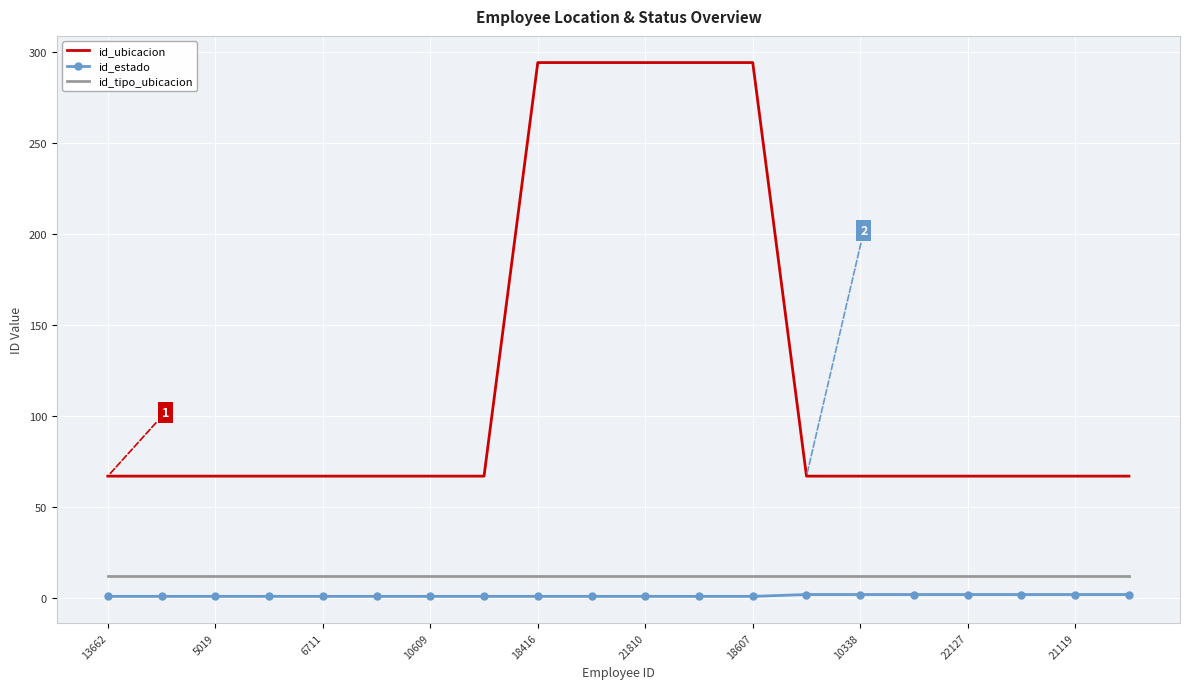

True or false: id_estado and id_ubicacion intersect in this chart.

False